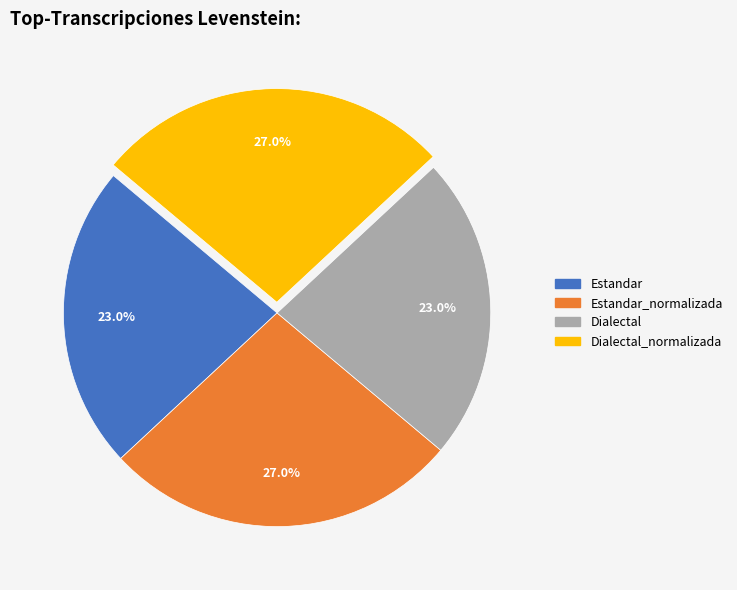

Is there a majority slice in this chart?

No